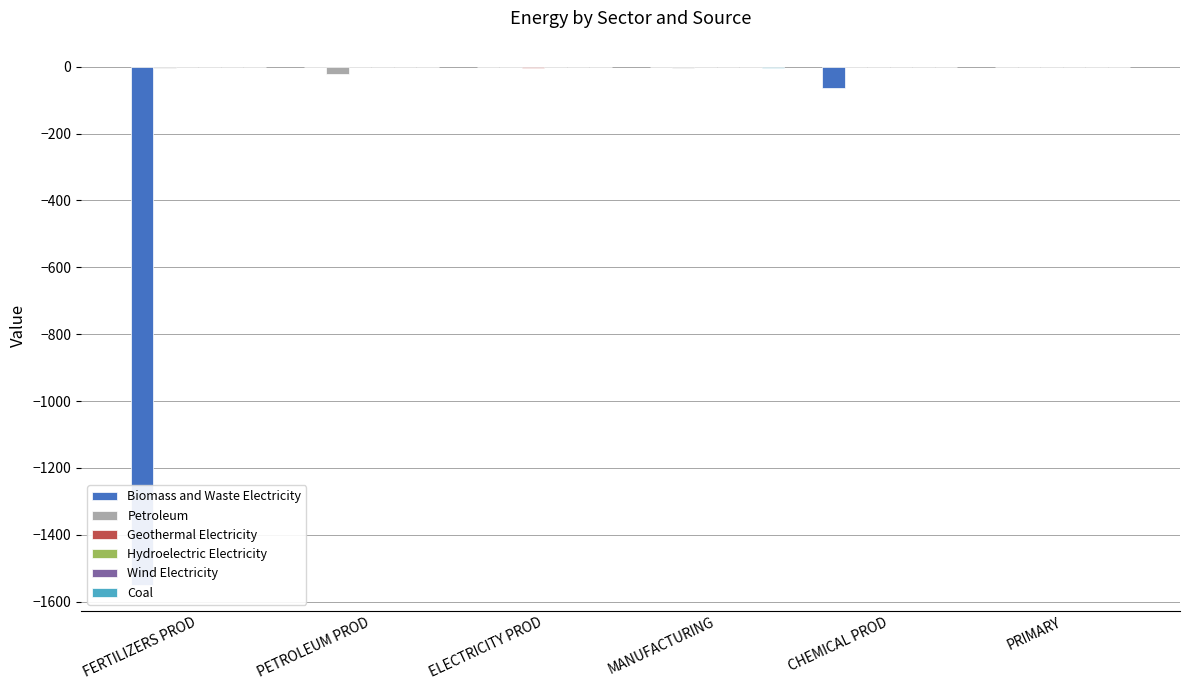

What is the difference between the second highest and minimum values in the Hydroelectric Electricity series?

0.7